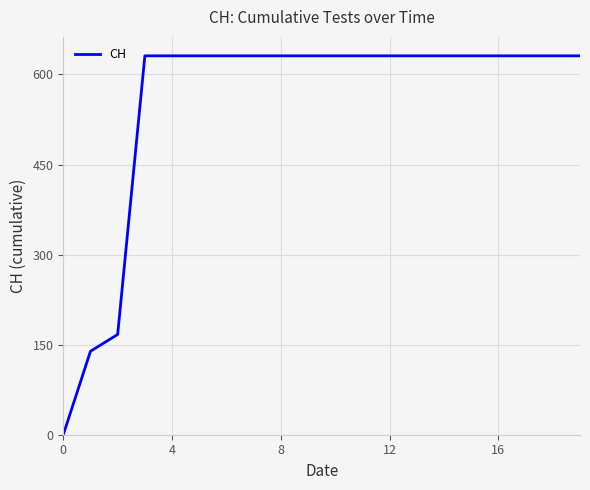

What is the greatest value displayed?

631